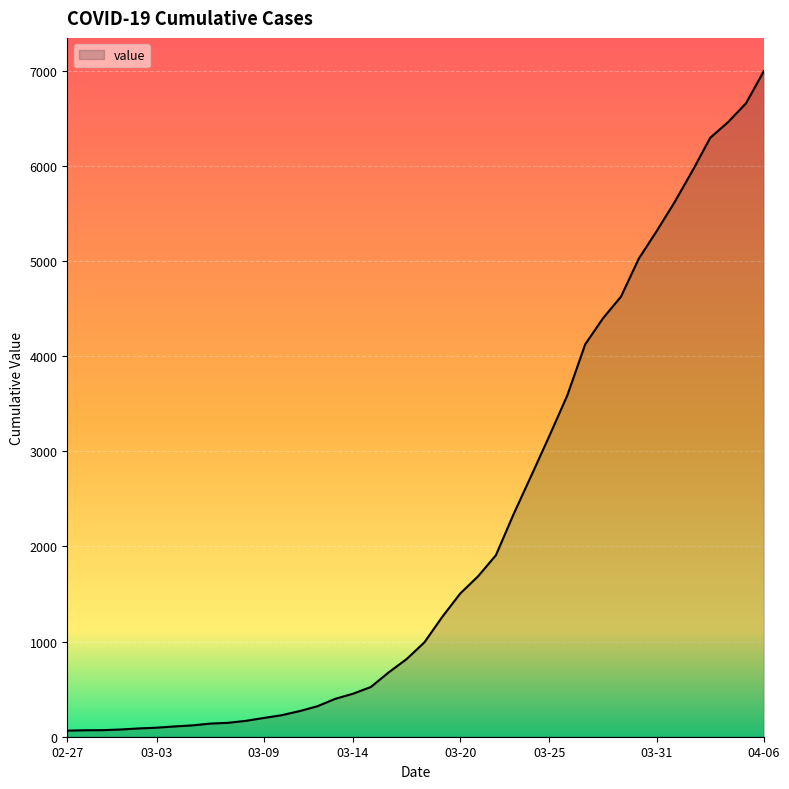

What is the maximum value shown in the chart?

6995